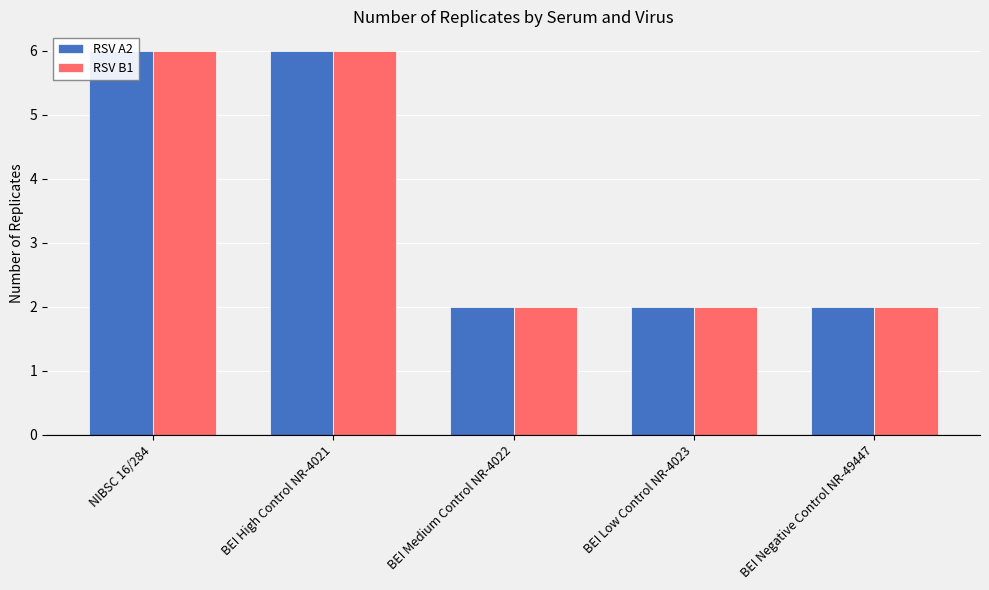

Which series has the largest total across all categories?

RSV A2